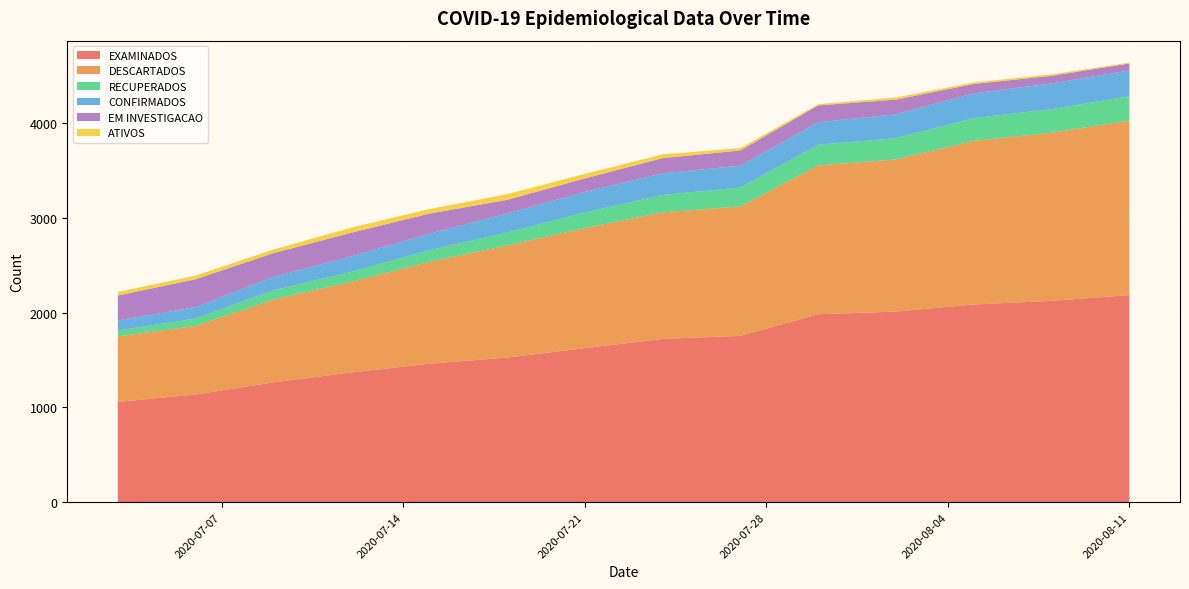

Reading right to left, what are all the values shown in this chart?

EXAMINADOS: 2020-08-11=2184	2020-08-08=2123	2020-08-05=2085	2020-08-02=2010	2020-07-30=1982	2020-07-27=1754	2020-07-24=1722	2020-07-21=1624	2020-07-18=1525	2020-07-15=1460	2020-07-12=1368	2020-07-09=1264	2020-07-06=1136	2020-07-03=1058
DESCARTADOS: 2020-08-11=1839	2020-08-08=1772	2020-08-05=1725	2020-08-02=1604	2020-07-30=1568	2020-07-27=1364	2020-07-24=1334	2020-07-21=1265	2020-07-18=1181	2020-07-15=1074	2020-07-12=956	2020-07-09=873	2020-07-06=722	2020-07-03=690
RECUPERADOS: 2020-08-11=257	2020-08-08=249	2020-08-05=239	2020-08-02=224	2020-07-30=219	2020-07-27=200	2020-07-24=183	2020-07-21=165	2020-07-18=137	2020-07-15=122	2020-07-12=105	2020-07-09=98	2020-07-06=79	2020-07-03=63
CONFIRMADOS: 2020-08-11=272	2020-08-08=271	2020-08-05=261	2020-08-02=252	2020-07-30=237	2020-07-27=230	2020-07-24=228	2020-07-21=217	2020-07-18=200	2020-07-15=174	2020-07-12=163	2020-07-09=140	2020-07-06=121	2020-07-03=105
EM INVESTIGACAO: 2020-08-11=73	2020-08-08=80	2020-08-05=99	2020-08-02=154	2020-07-30=177	2020-07-27=160	2020-07-24=160	2020-07-21=142	2020-07-18=144	2020-07-15=212	2020-07-12=249	2020-07-09=251	2020-07-06=293	2020-07-03=263
ATIVOS: 2020-08-11=9	2020-08-08=16	2020-08-05=16	2020-08-02=23	2020-07-30=13	2020-07-27=25	2020-07-24=40	2020-07-21=48	2020-07-18=59	2020-07-15=48	2020-07-12=54	2020-07-09=38	2020-07-06=38	2020-07-03=38